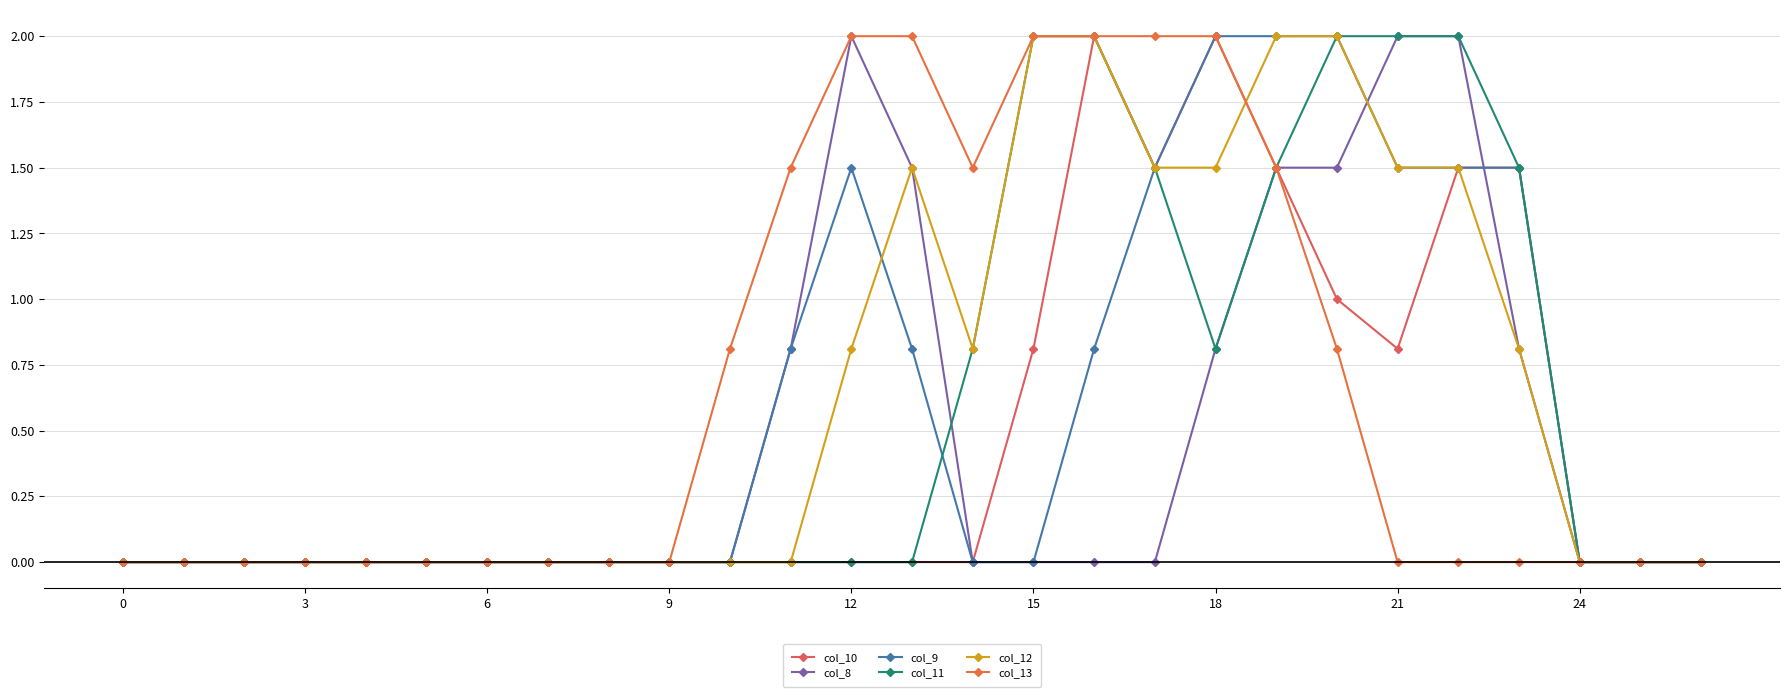

Which series has the largest total across all categories?

col_13